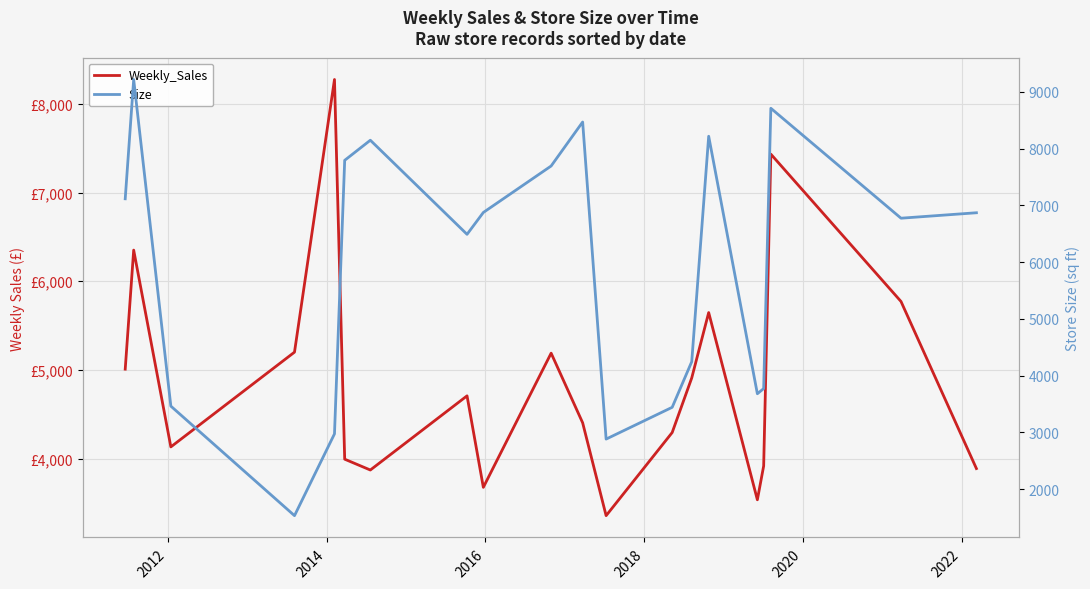

Is the value of Weekly_Sales at 2022 greater than the value of Size at 2022?

No